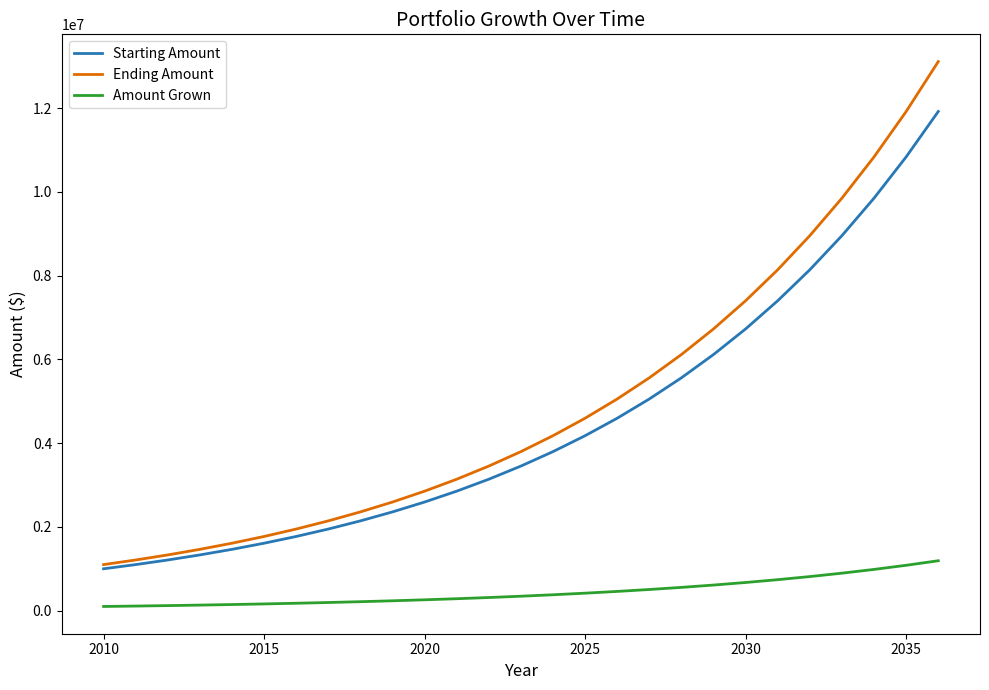

What are all the series names shown in the legend?

Starting Amount, Ending Amount, Amount Grown